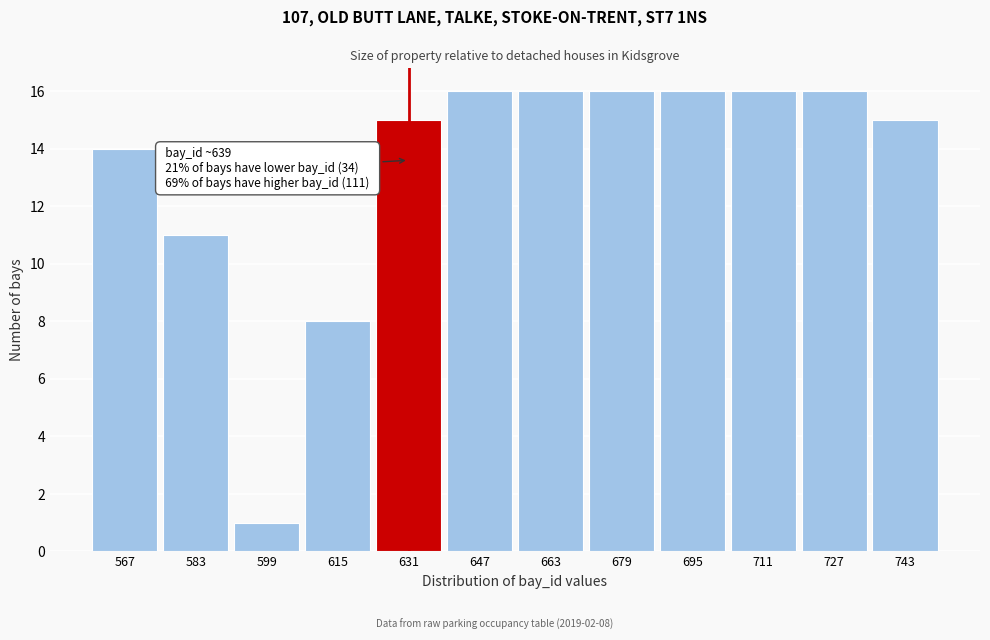

Reading left to right, list all the values displayed in this chart.

567=14	583=11	599=1	615=8	631=15	647=16	663=16	679=16	695=16	711=16	727=16	743=15